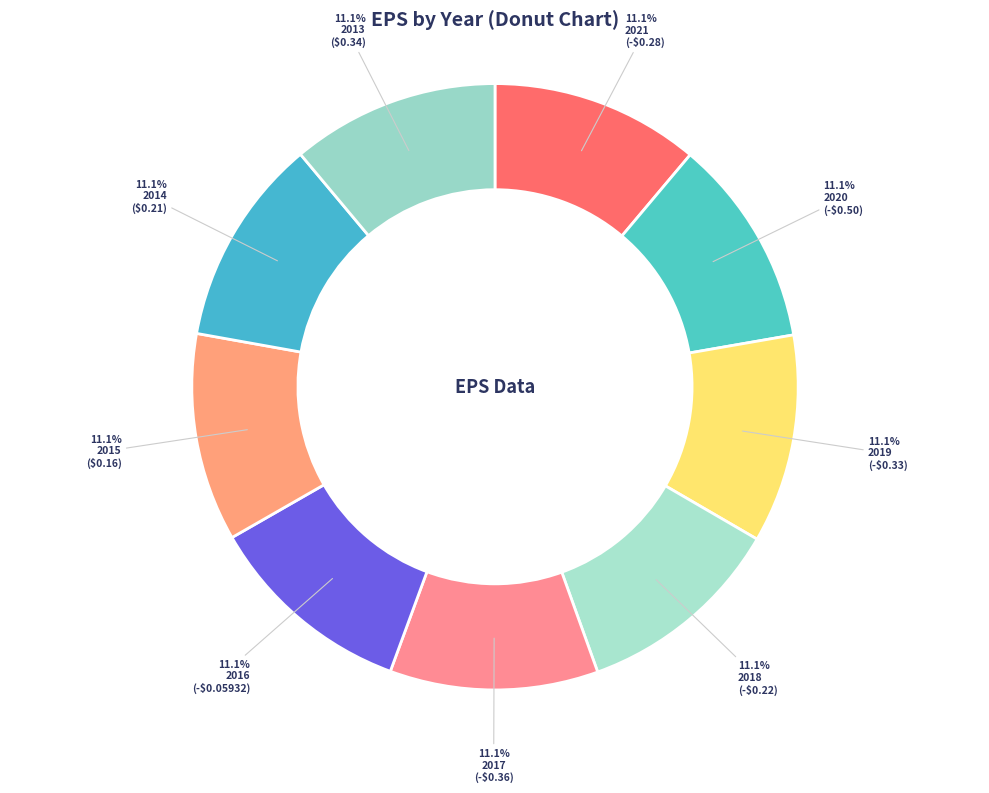

Is 2019 the majority of the pie?

No